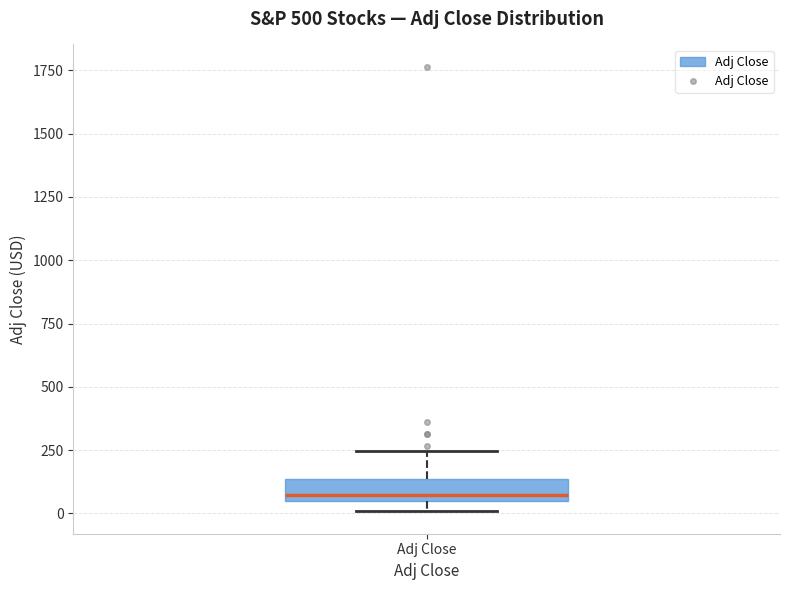

Read this box plot against the y-axis: the position of the median line, the range covered by the box, and the ends of both whiskers. The values are not printed on the chart, so give them approximately, as read against the axis.

median 50 (just above the box's lower edge), box 50 to 150, whiskers 0 to 250